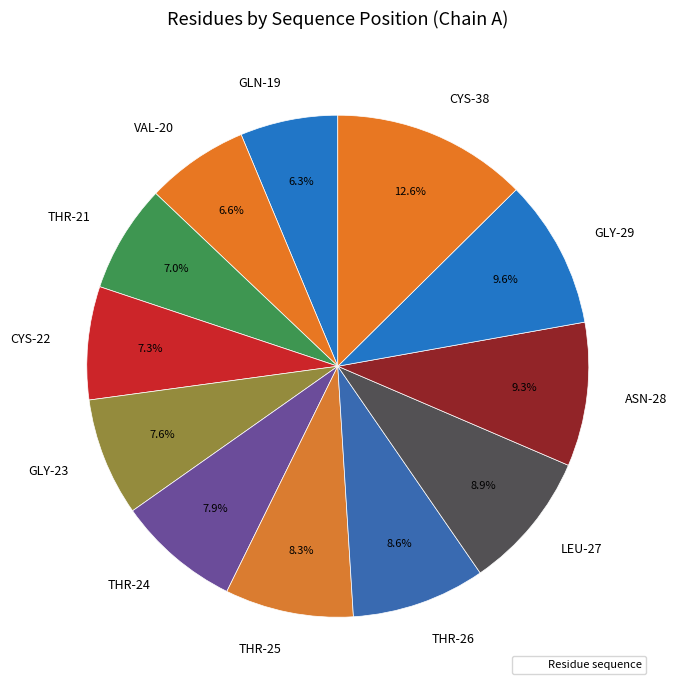

Does GLN-19 represent more than half of the total?

No